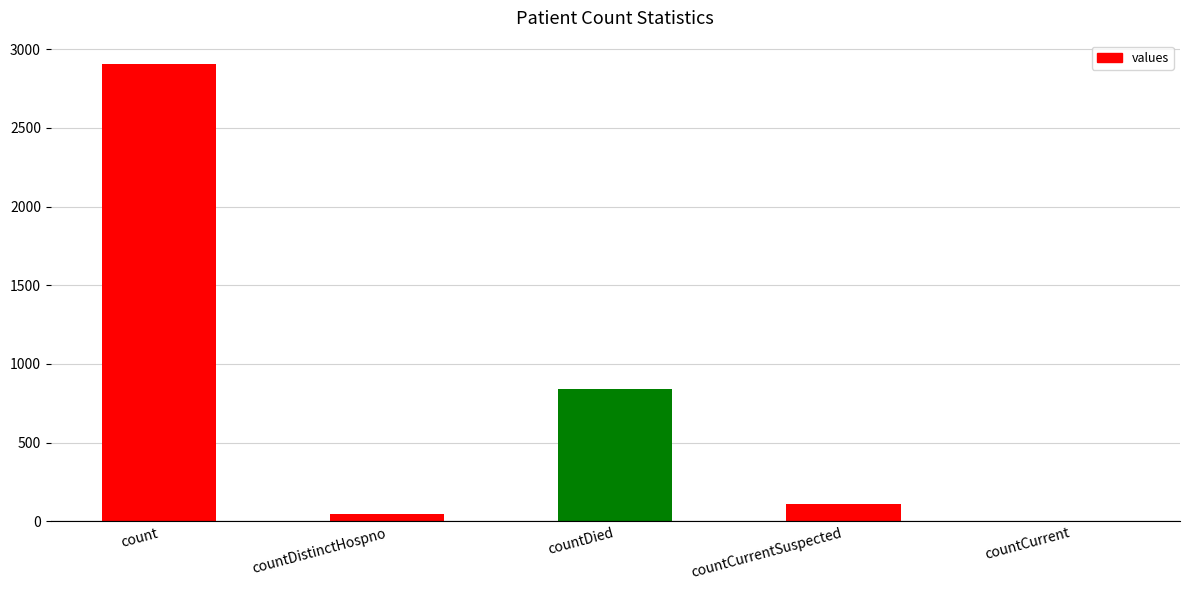

Which has a higher value, countCurrentSuspected or count?

count